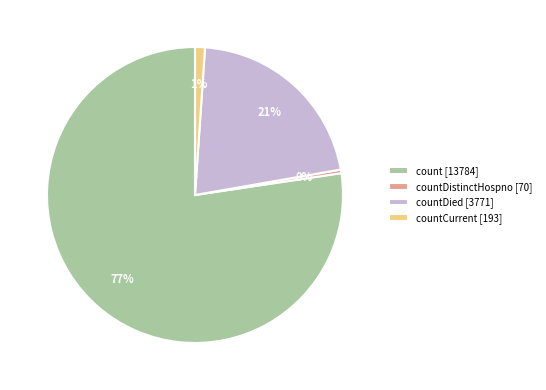

Which slice is the largest?

count [13784]